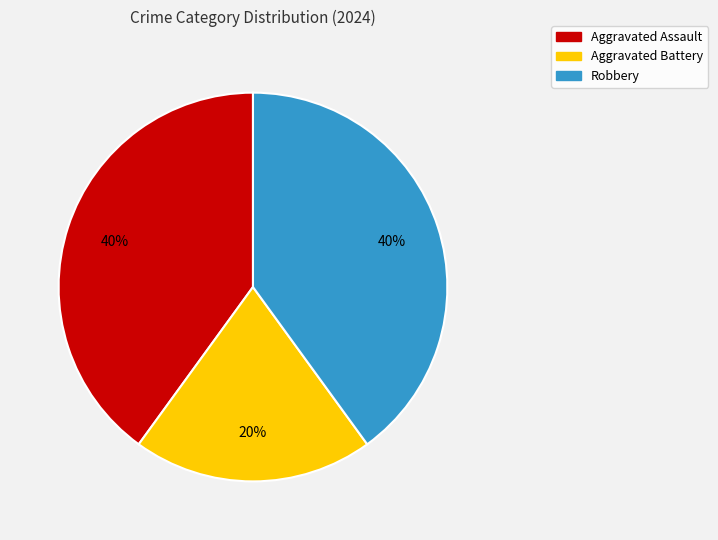

To the nearest percent, what is the combined percentage of Robbery and Aggravated Assault?

80%